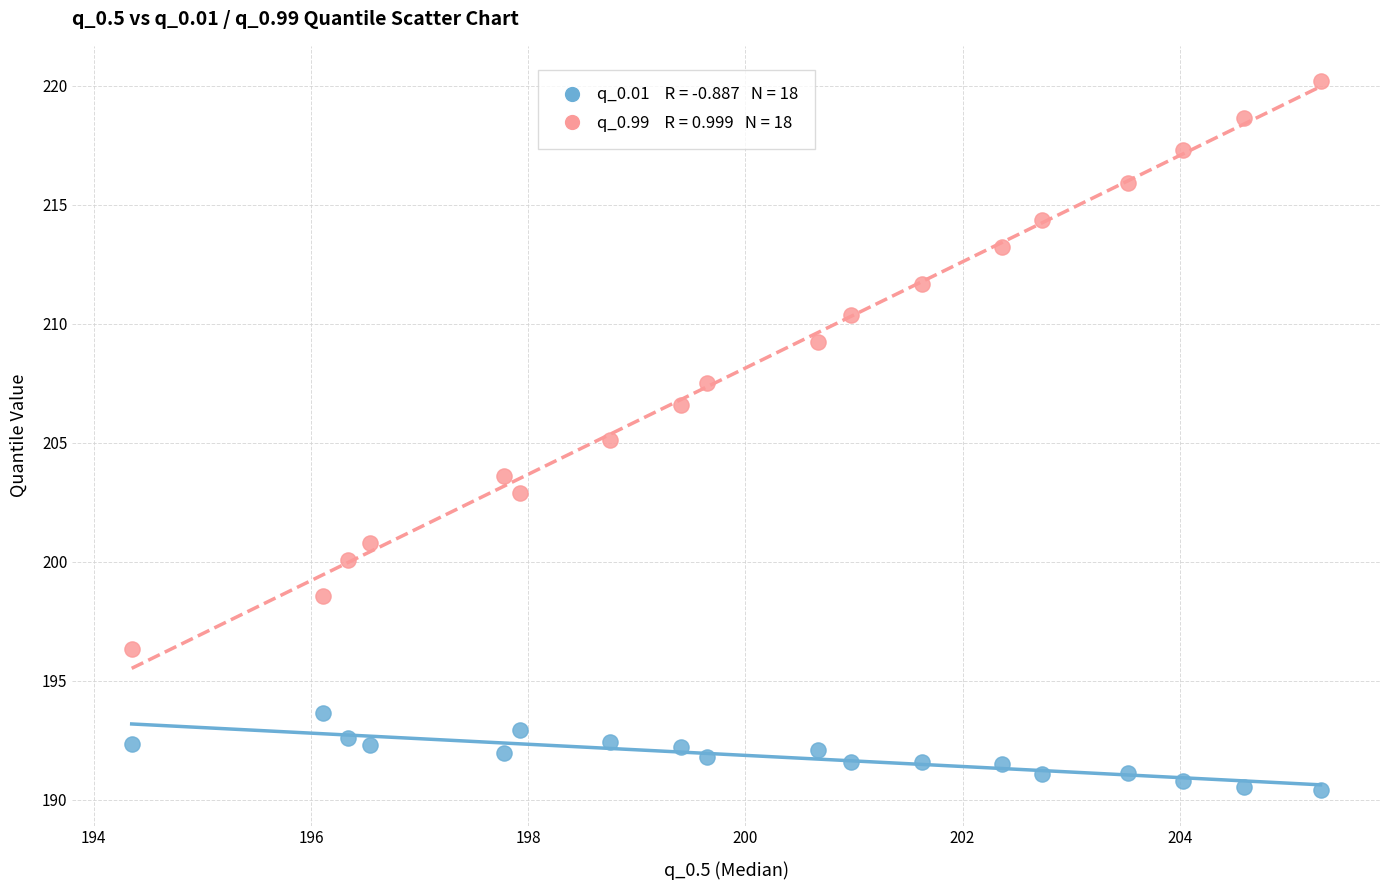

Across all data points, what is the range of X values (max minus min)?

10.9